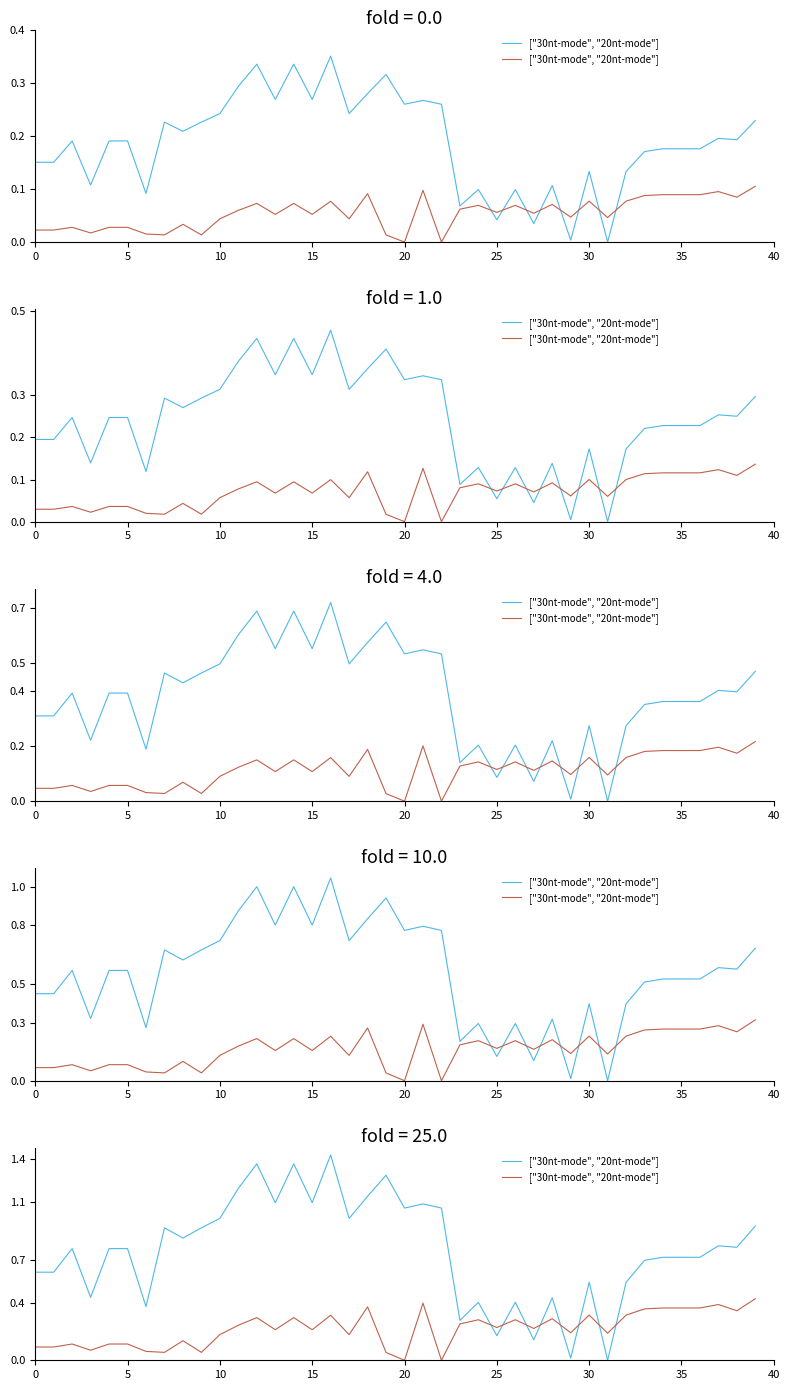

Count the values in the range 0 to 1.

40